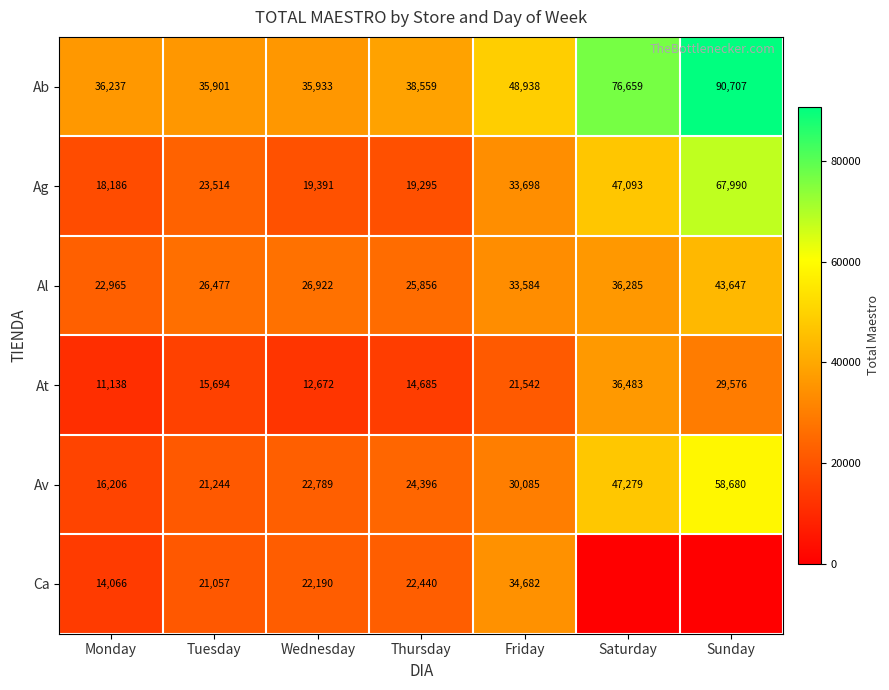

What is the difference between the maximum and minimum values in the Ag series?

49804